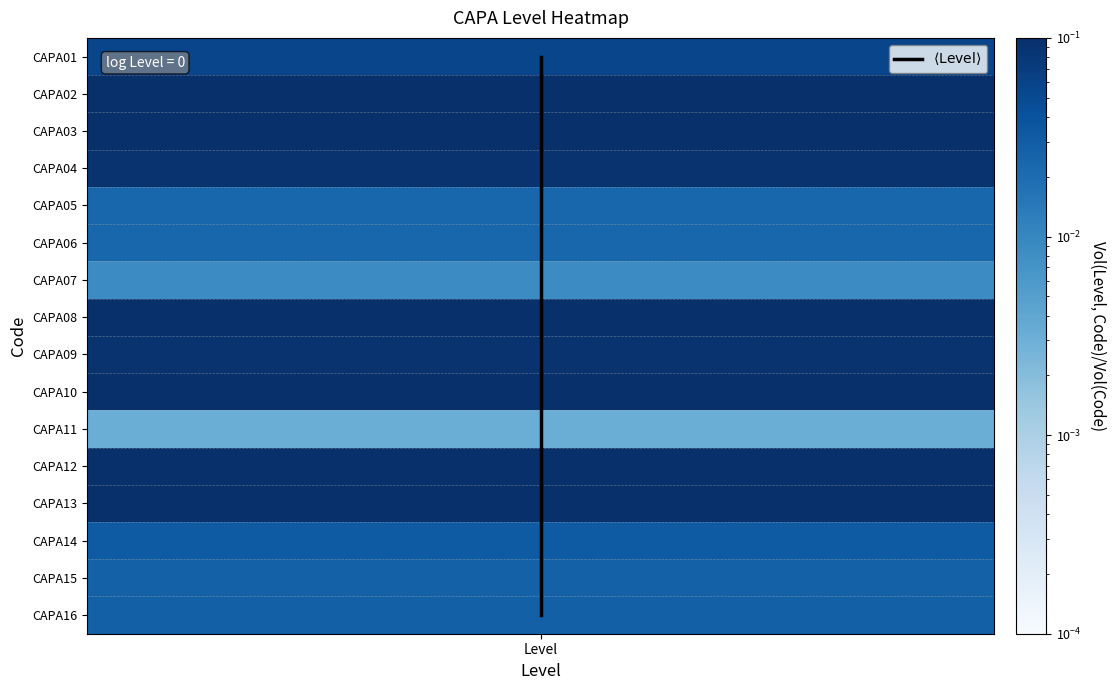

Which label corresponds to the smallest value in the chart?

Level